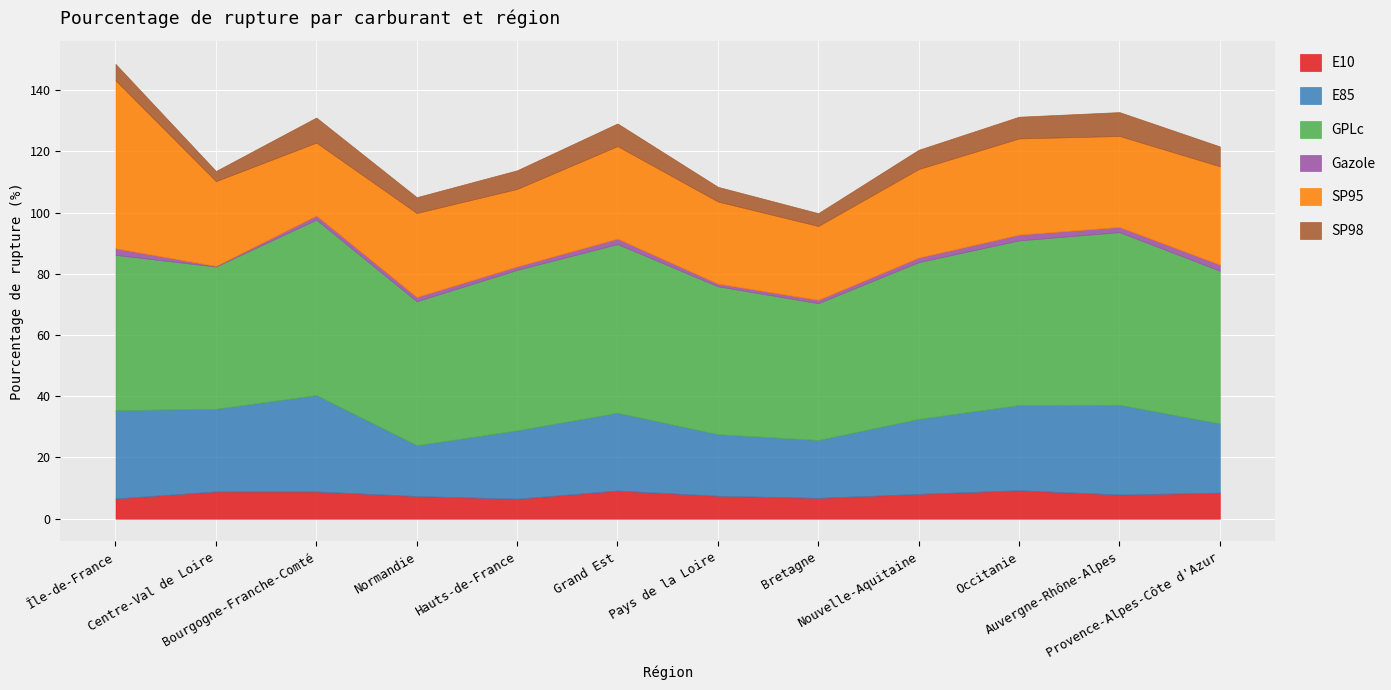

Rank the series by their maximum value, from lowest to highest.

Gazole, SP98, E10, E85, SP95, GPLc